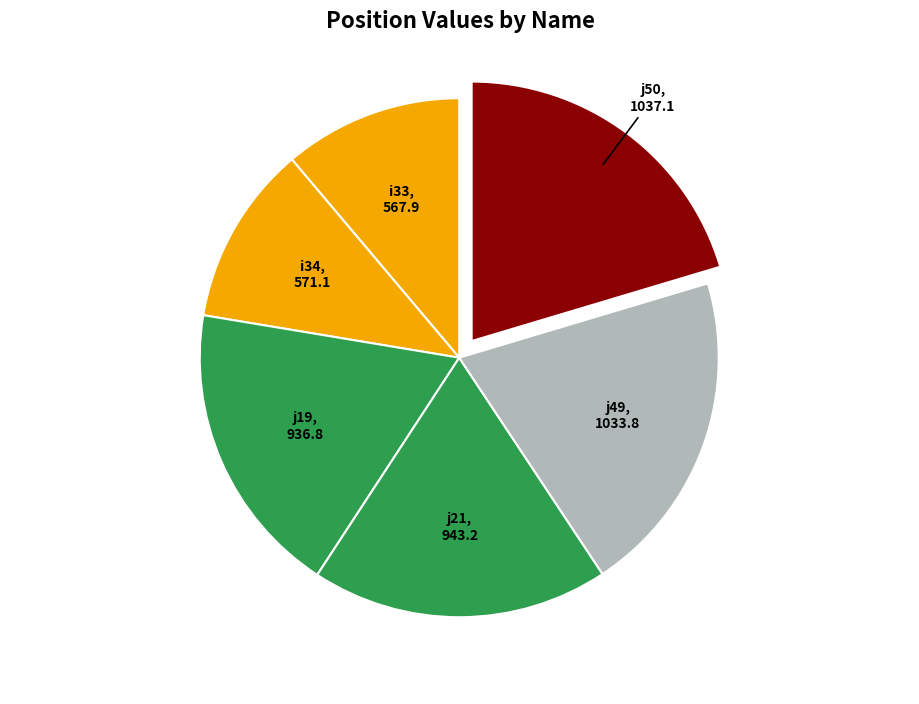

To the nearest percent, what is the average slice percentage?

17%